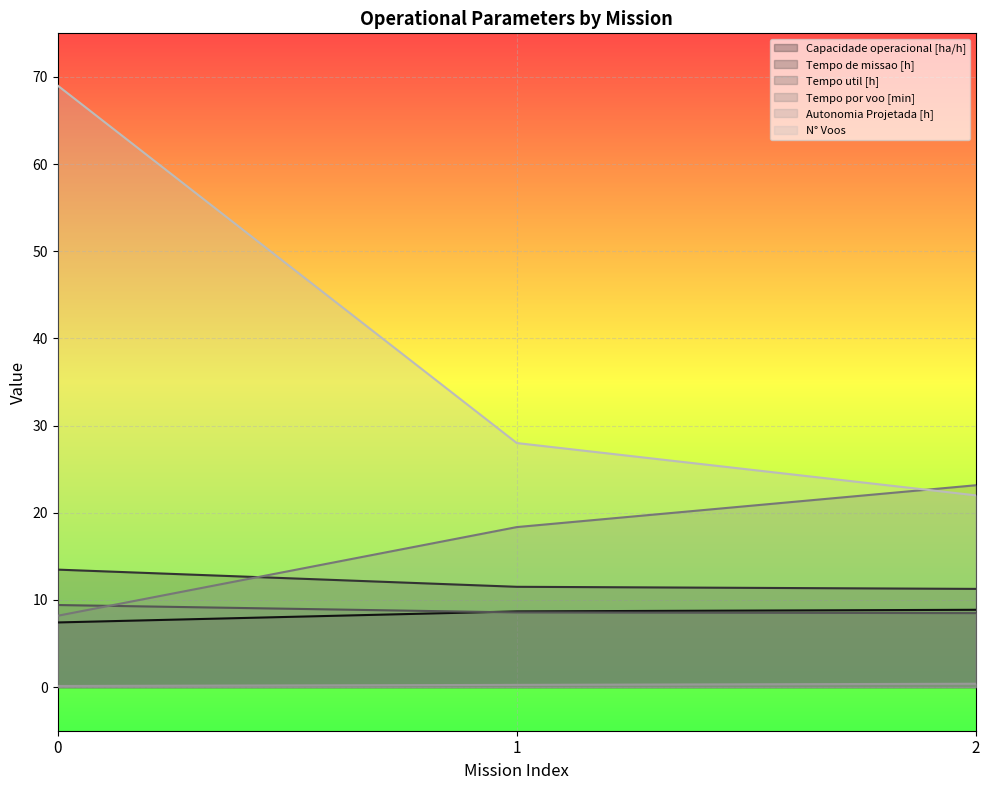

How many lines are shown in the chart?

6